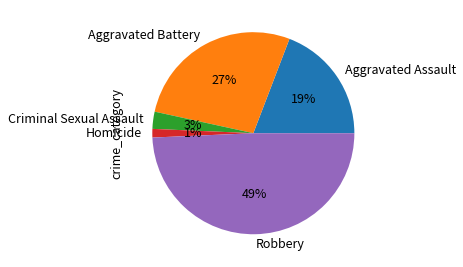

Is the sum of Robbery and Aggravated Battery greater than half?

Yes